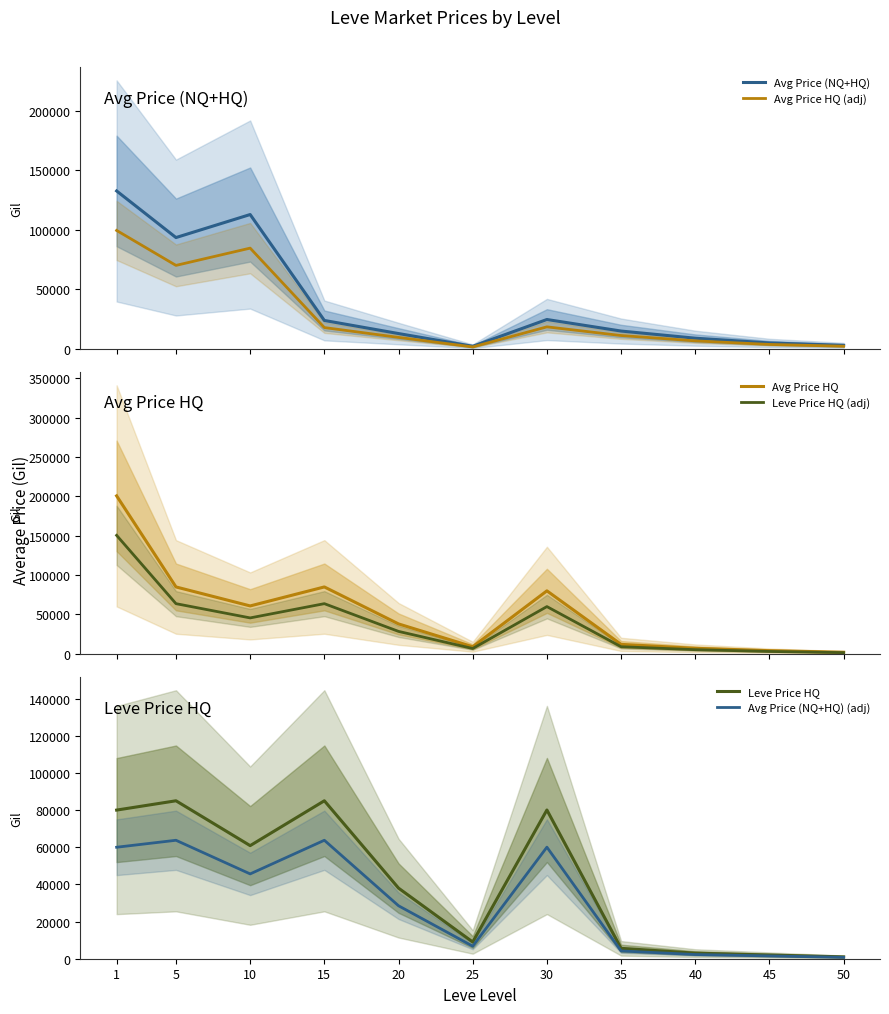

Does the chart display data point markers on the line(s)?

No